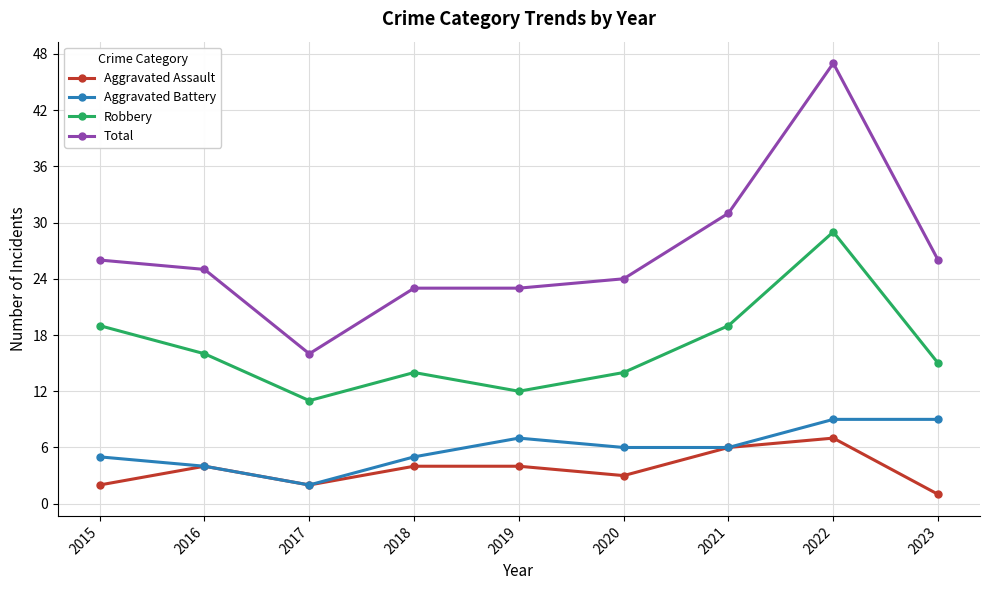

The Aggravated Assault series shows 2 at 2017. True or false?

True